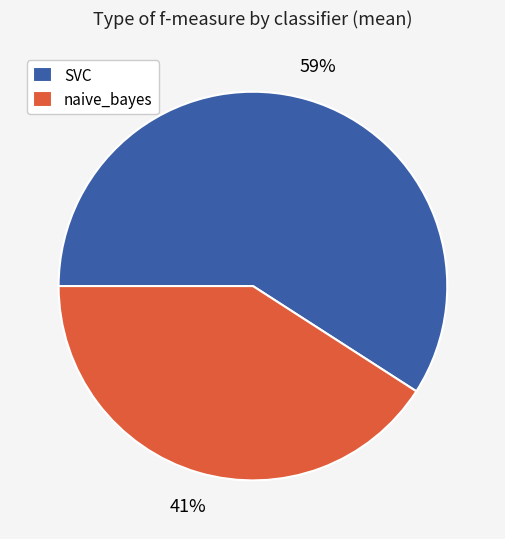

Is the sum of naive_bayes and SVC greater than half?

Yes